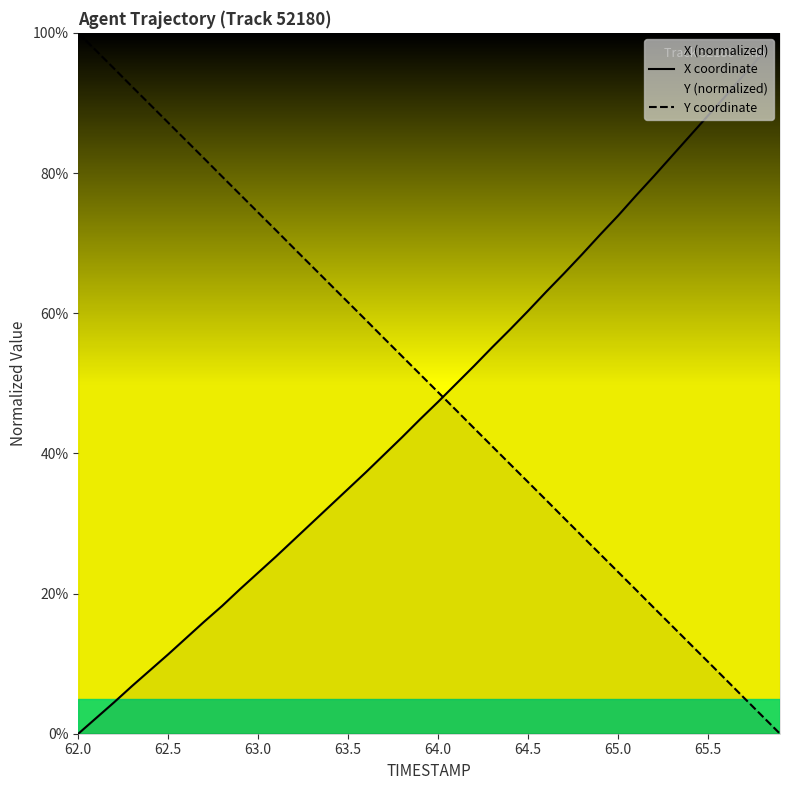

At which label does X coordinate reach its minimum?

62.0